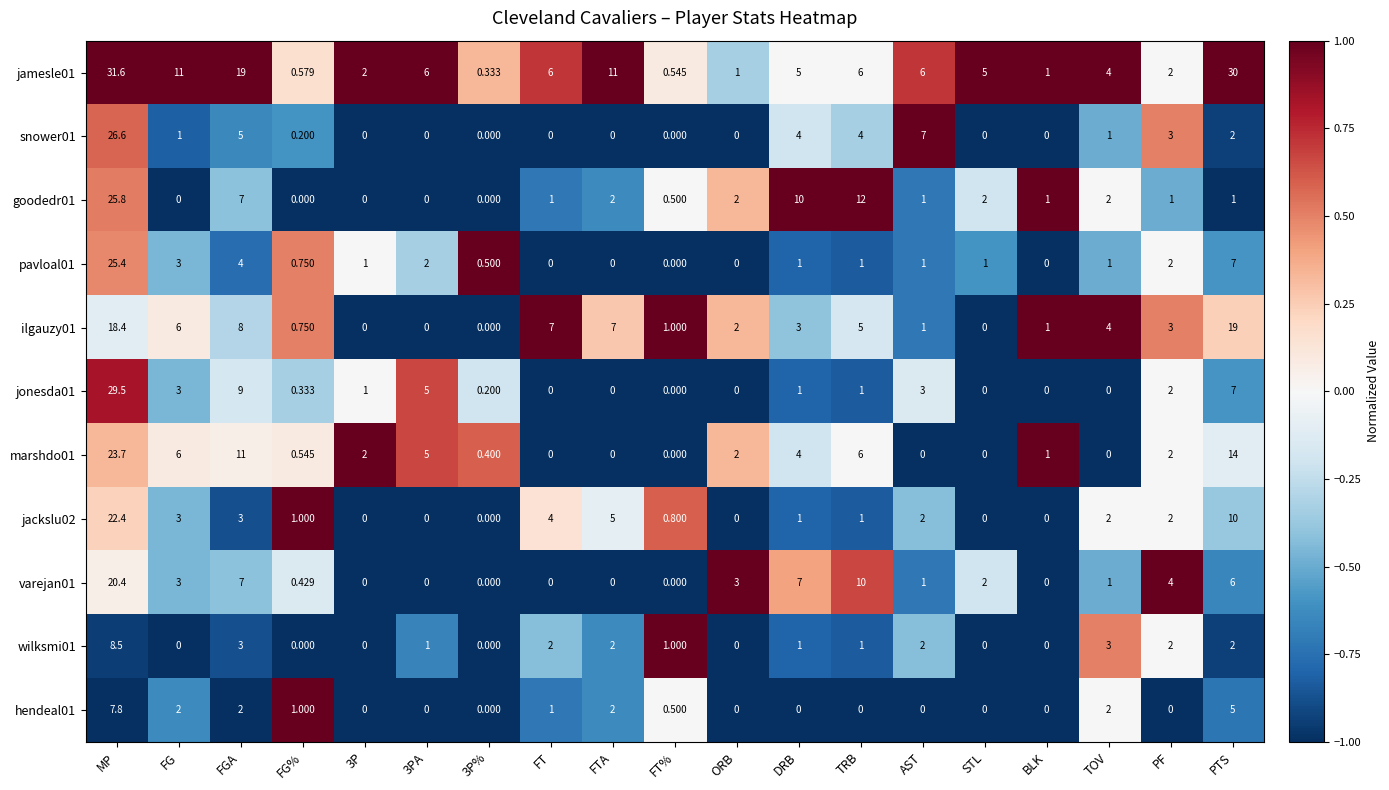

At which category is the sum across all series the highest?

MP